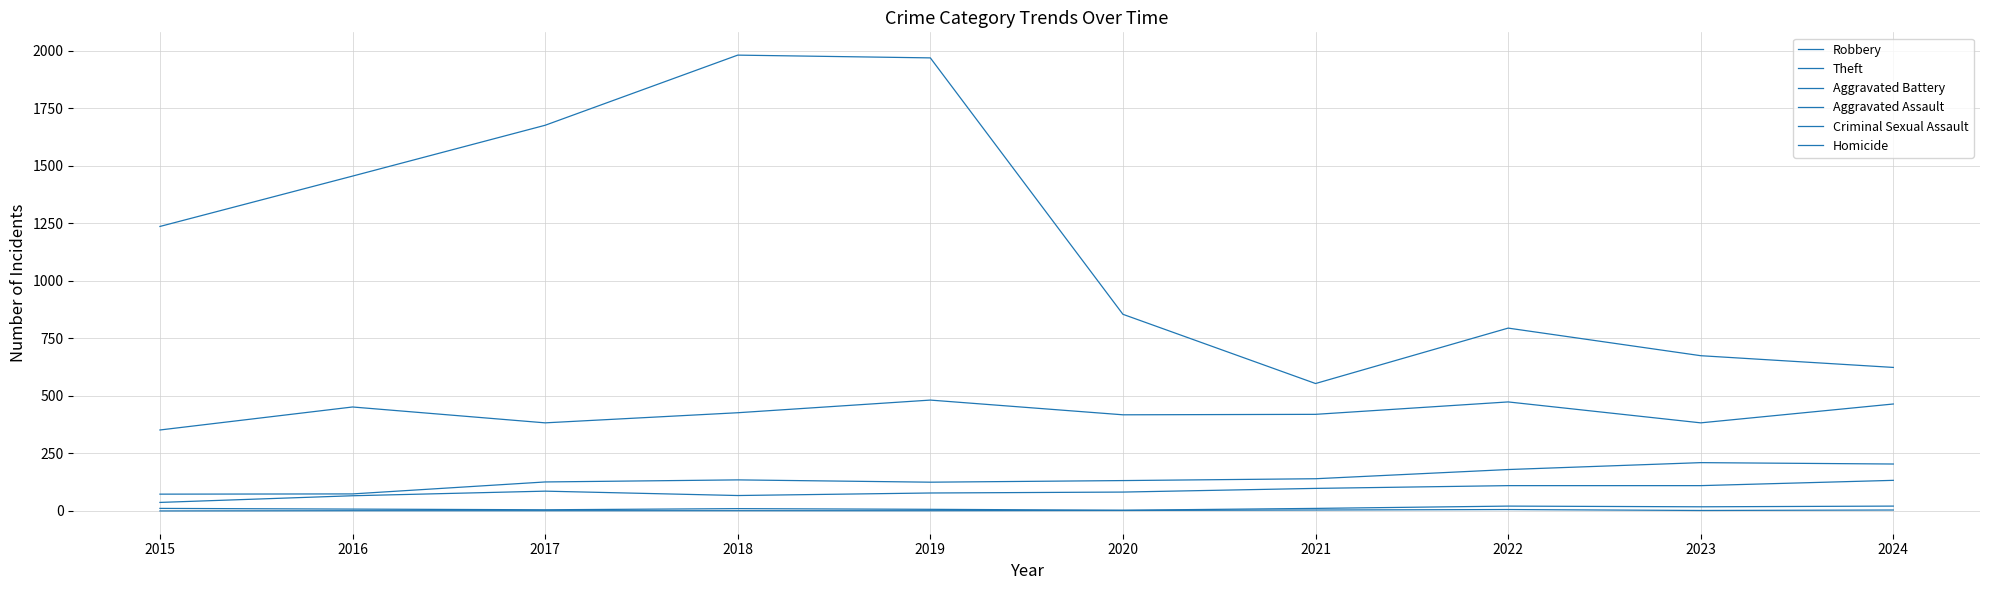

True or false: Aggravated Assault and Theft cross at least once.

False